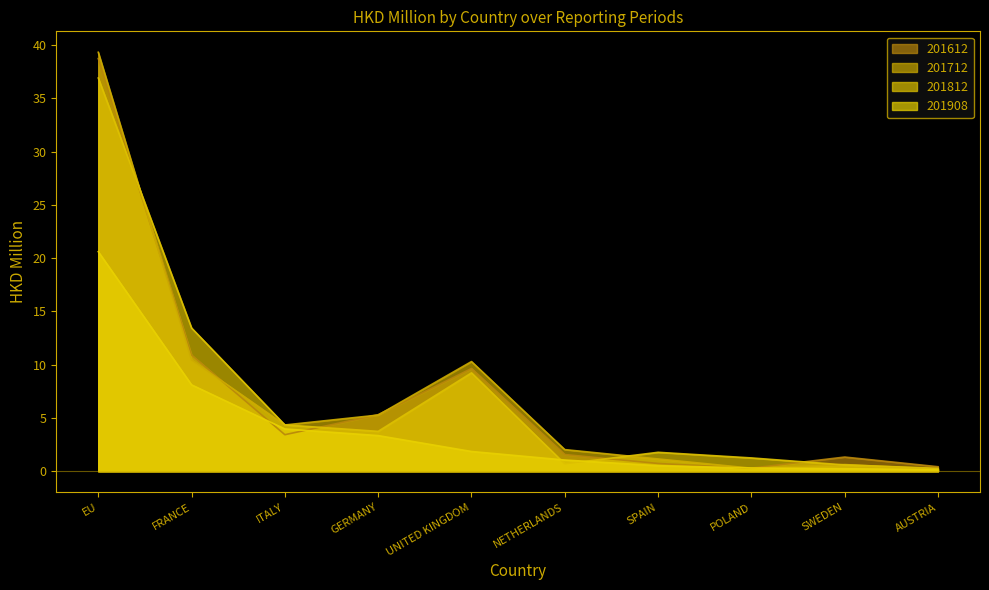

What is the sum of the 201908 values at GERMANY and EU?

24.0